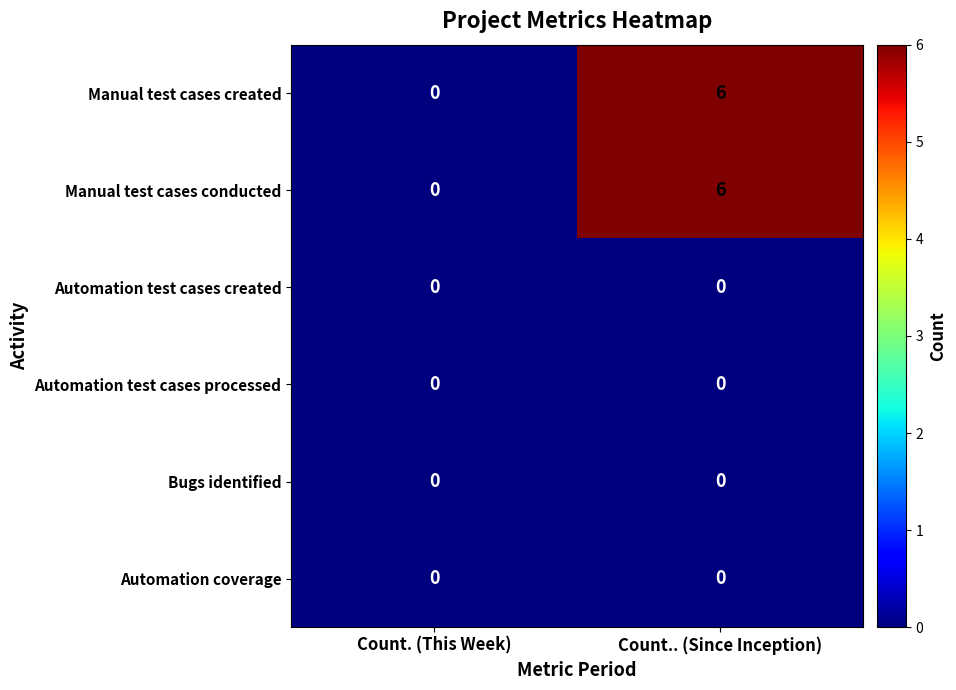

Reading left to right, extract all data points from this chart.

Manual test cases created: Count. (This Week)=0	Count.. (Since Inception)=6
Manual test cases conducted: Count. (This Week)=0	Count.. (Since Inception)=6
Automation test cases created: Count. (This Week)=0	Count.. (Since Inception)=0
Automation test cases processed: Count. (This Week)=0	Count.. (Since Inception)=0
Bugs identified: Count. (This Week)=0	Count.. (Since Inception)=0
Automation coverage: Count. (This Week)=0	Count.. (Since Inception)=0